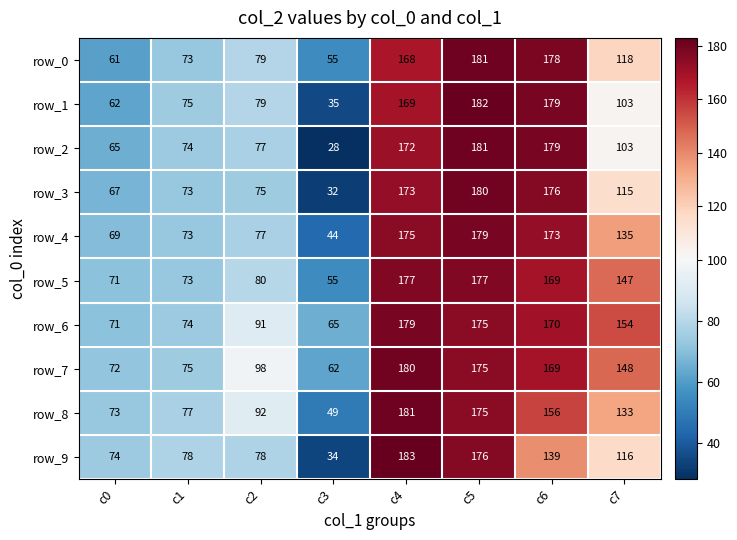

What is the difference between the second highest and second lowest values in the row_4 series?

106